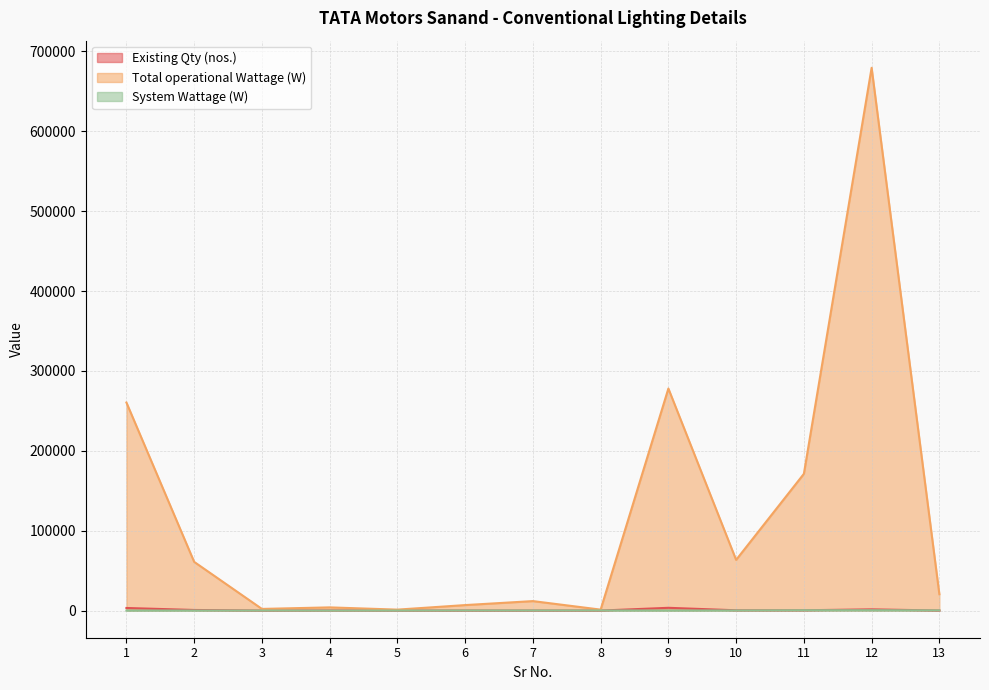

Reading right to left, what are all the values shown in this chart?

Existing Qty (nos.): 72	1544	389	369	3474	7	69	40	30	167	26	762	3255
Total operational Wattage (W): 20520	679360	171160	63468	277920	1204	11868	6880	1200	4008	2080	60960	260400
System Wattage (W): 285	440	440	172	80	172	172	172	40	24	80	80	80